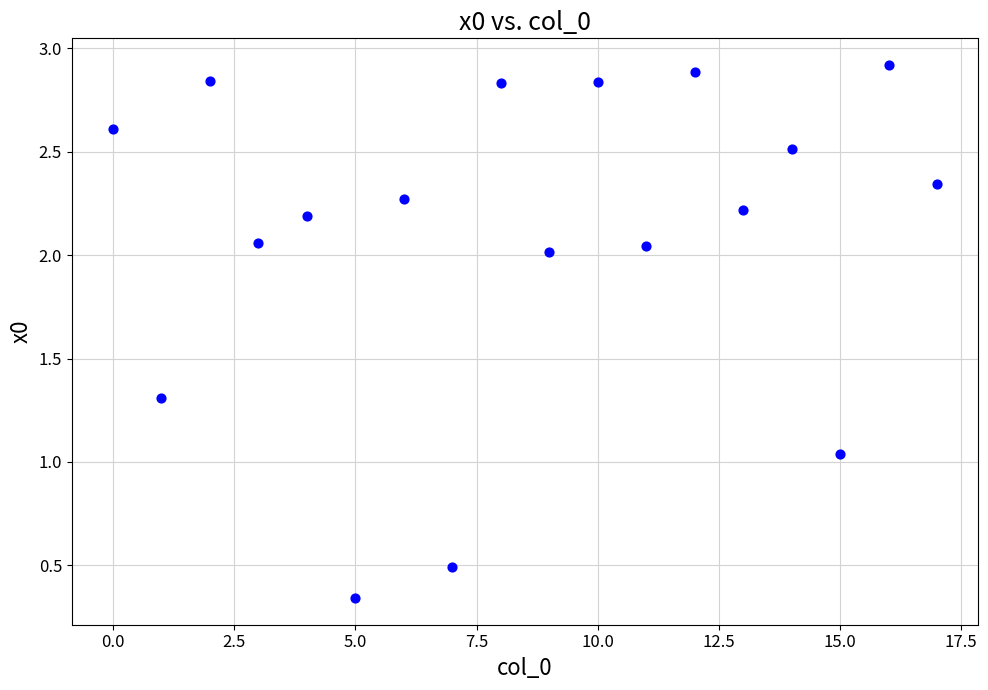

What is the range of Y values (max minus min)?

2.6